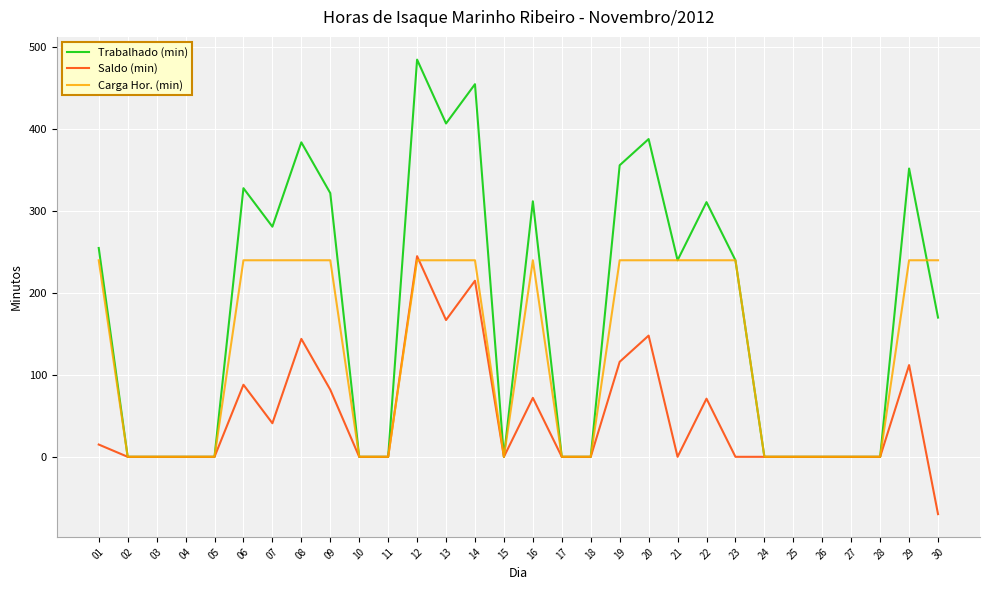

How many lines are shown in the chart?

3